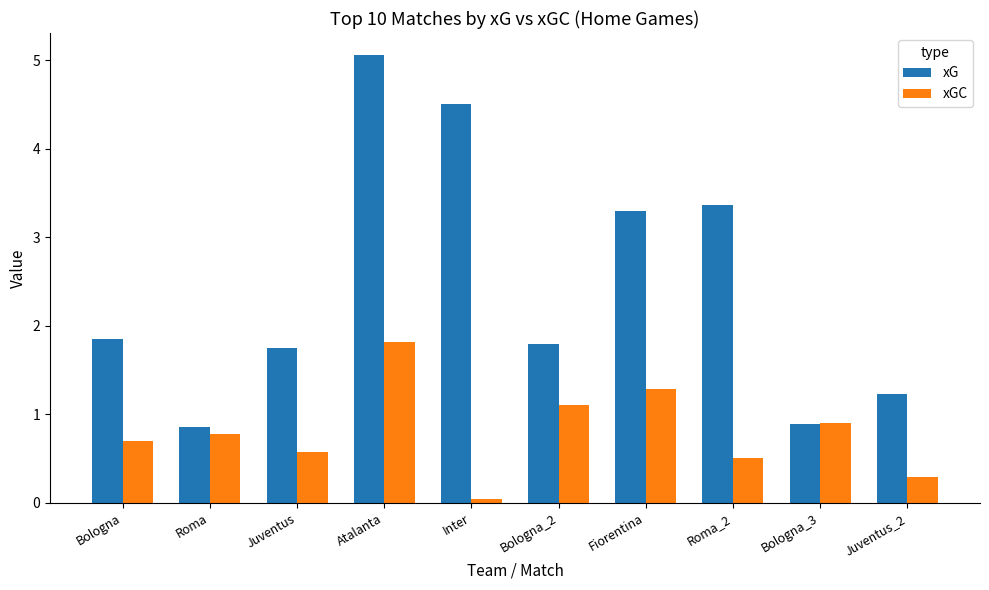

What is the difference between the highest and lowest values at Juventus?

1.2